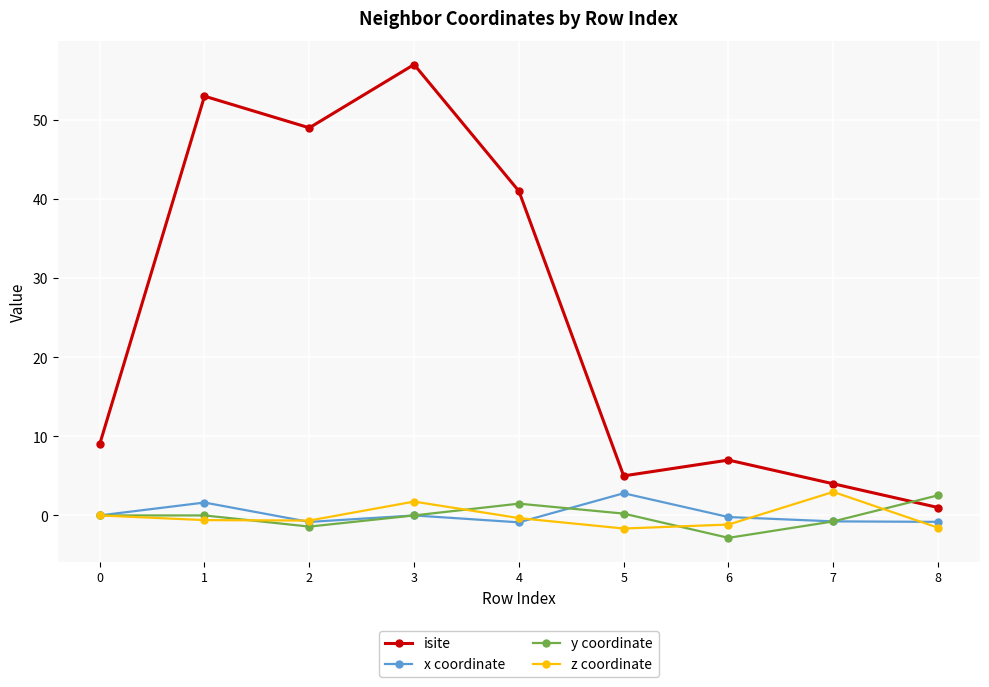

What is the difference between the maximum and minimum values in the z coordinate series?

4.6